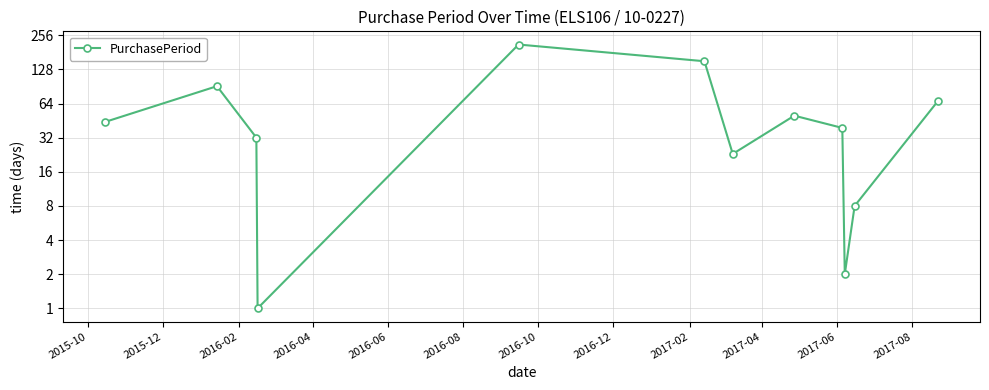

What is the greatest value displayed?

212